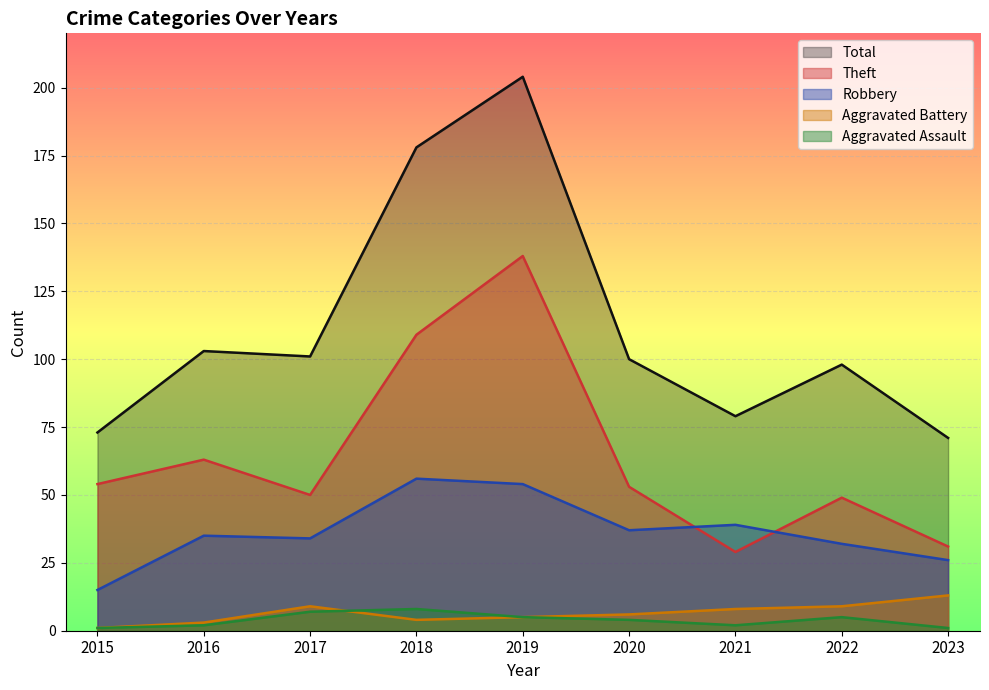

At which label does Robbery reach its peak?

2018